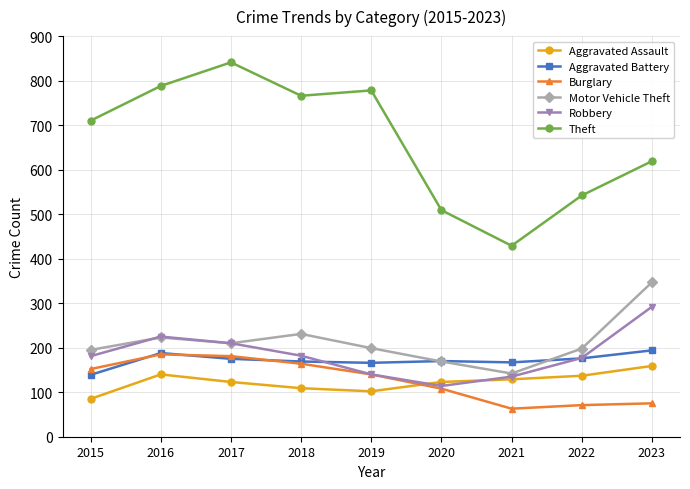

What is the sum of the Aggravated Assault values at 2023 and 2021?

288